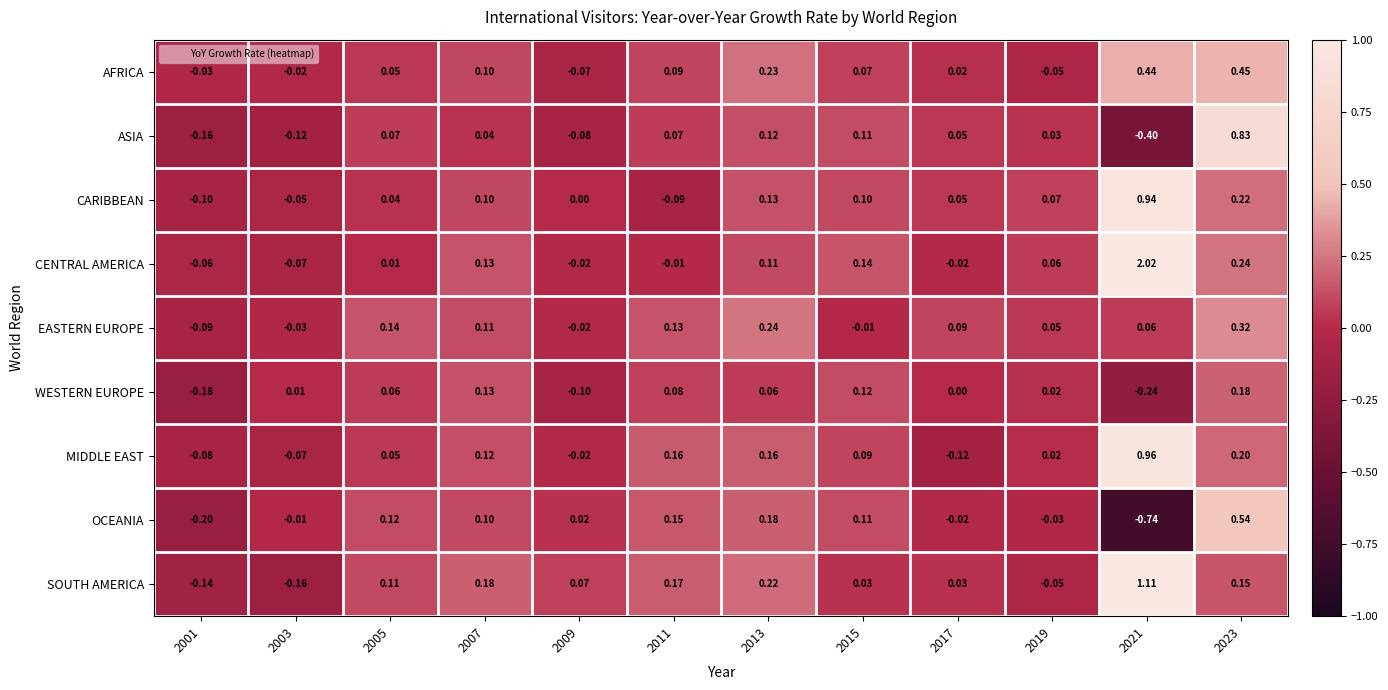

Which series has the widest spread of values?

CENTRAL AMERICA